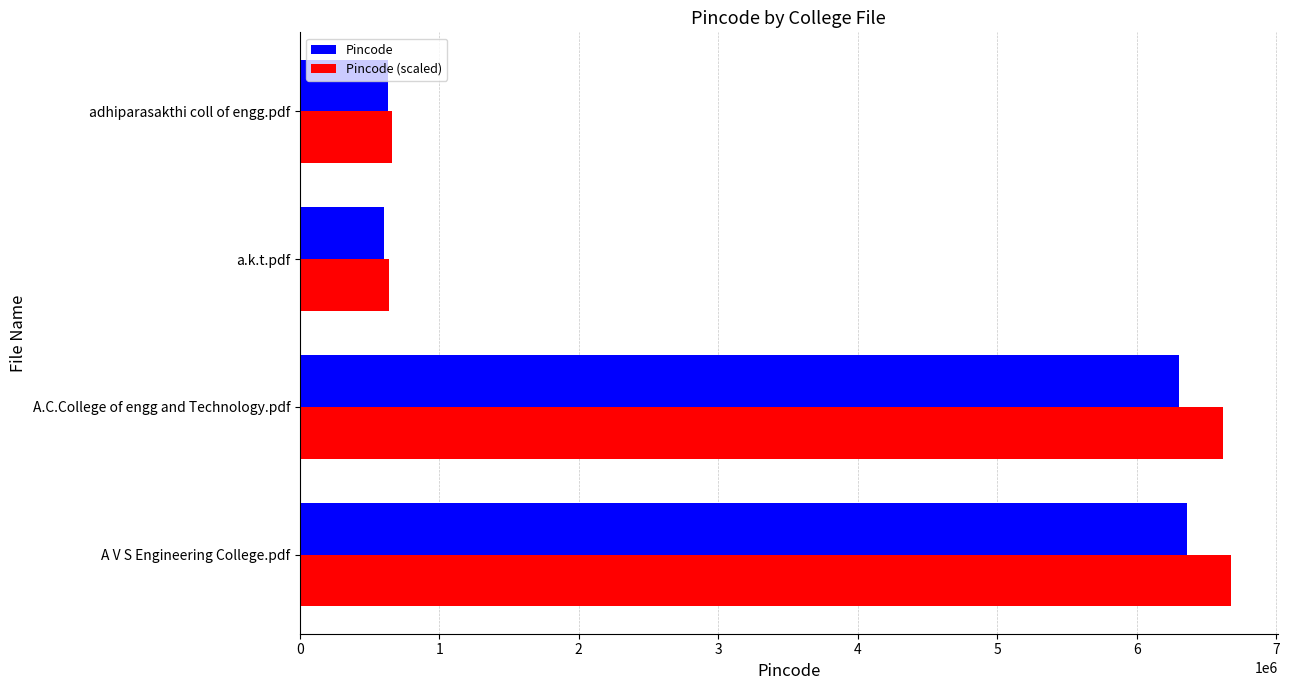

True or false: Pincode has a value of 606202.0 at a.k.t.pdf.

True